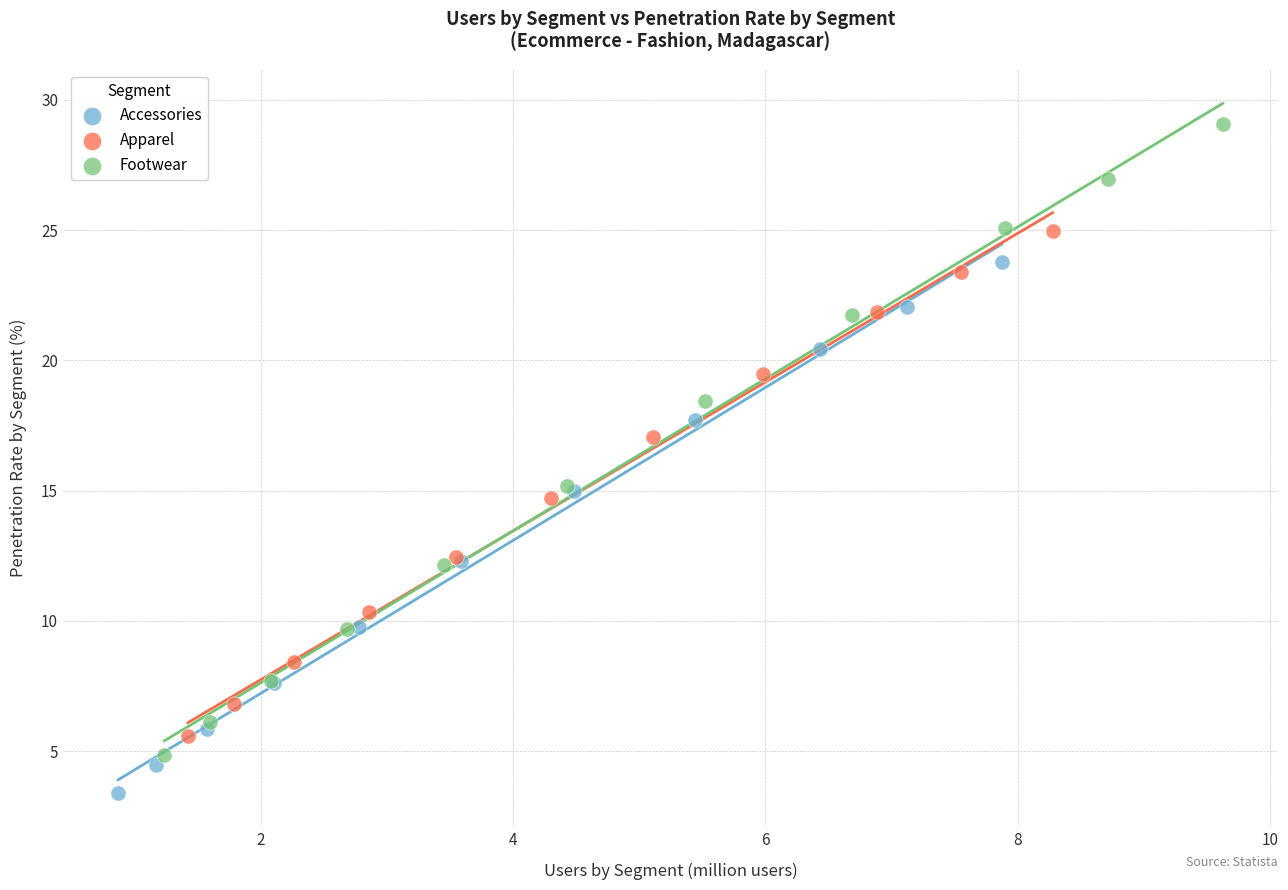

Which series contains the lowest Y value?

Accessories